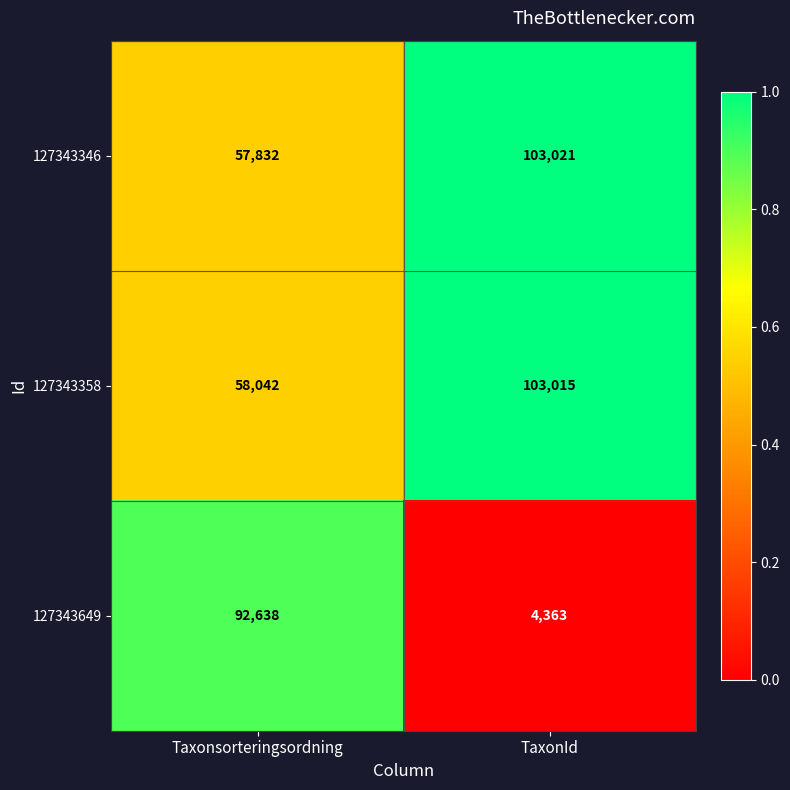

At which category does the chart reach its peak across all series?

TaxonId